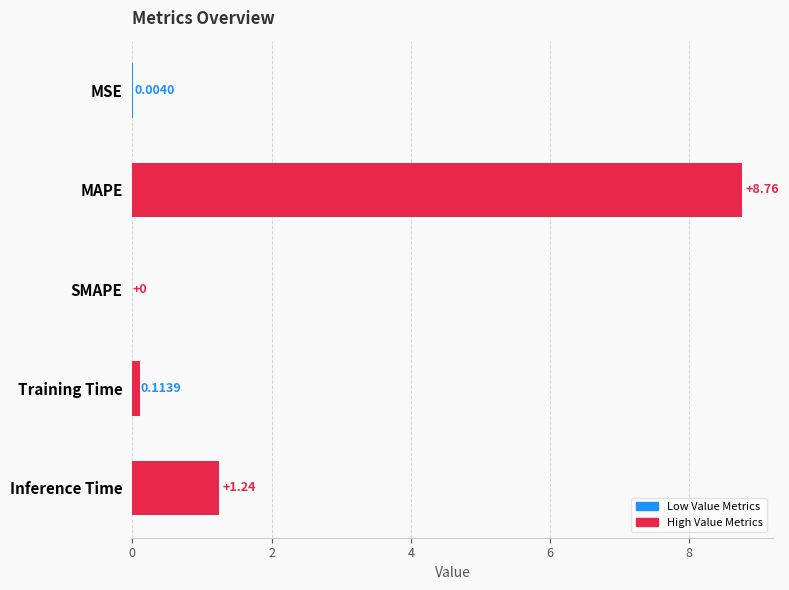

Which category has the highest value across all series?

MAPE